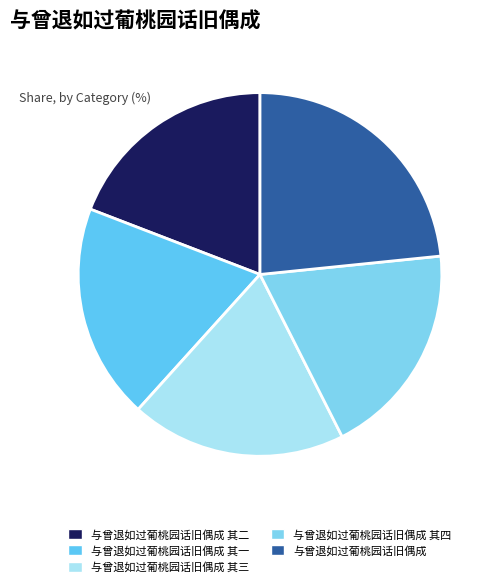

Which category has the smallest portion of the pie?

与曾退如过葡桃园话旧偶成 其一